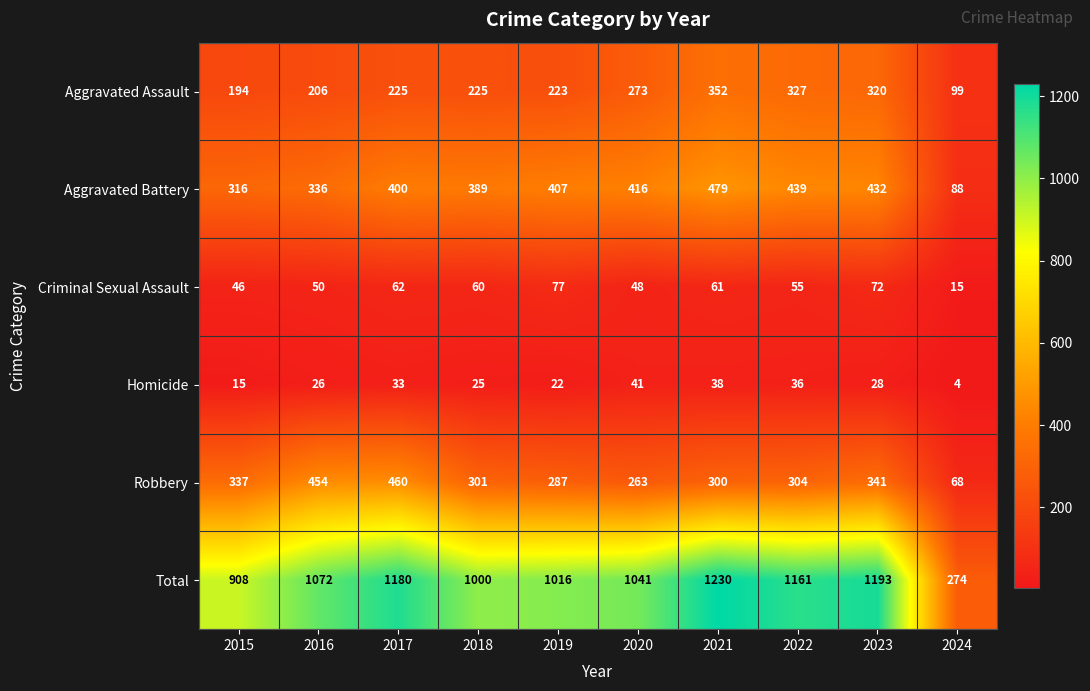

Where does the Homicide series first go above 28?

2017